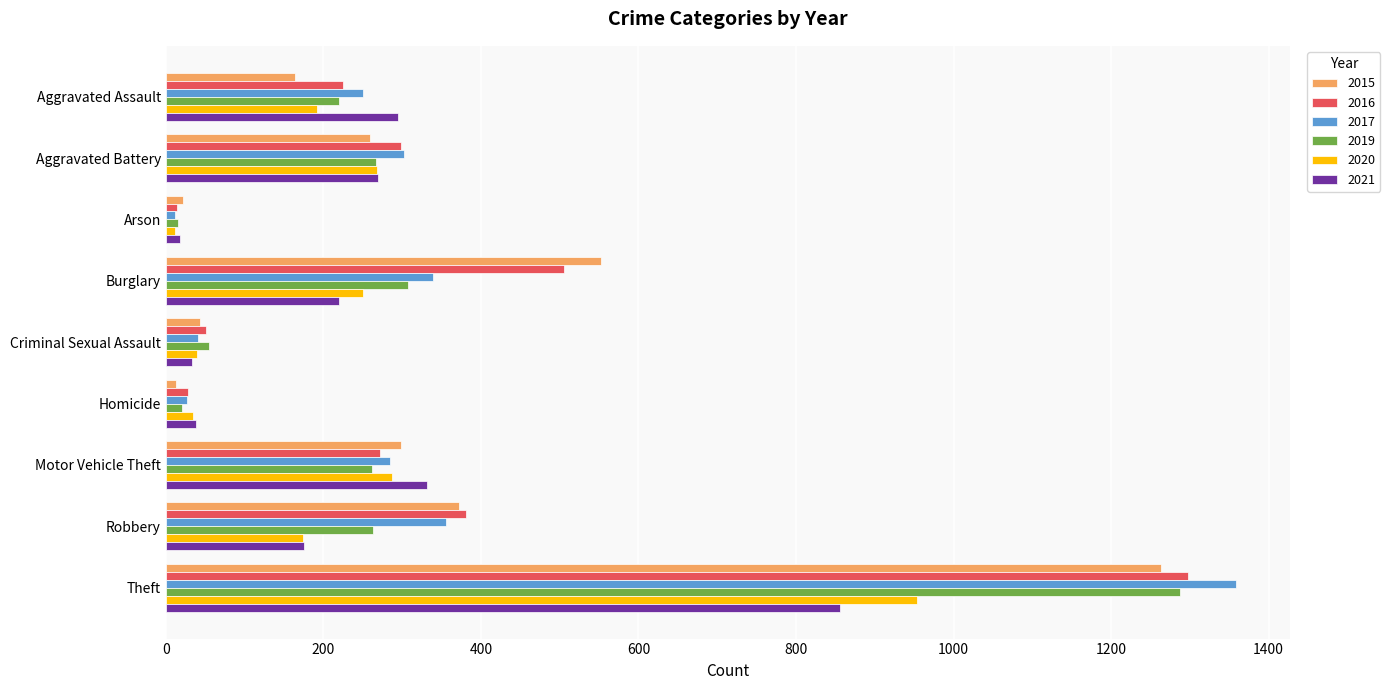

What is the difference between the 2015 values at Robbery and Criminal Sexual Assault?

329